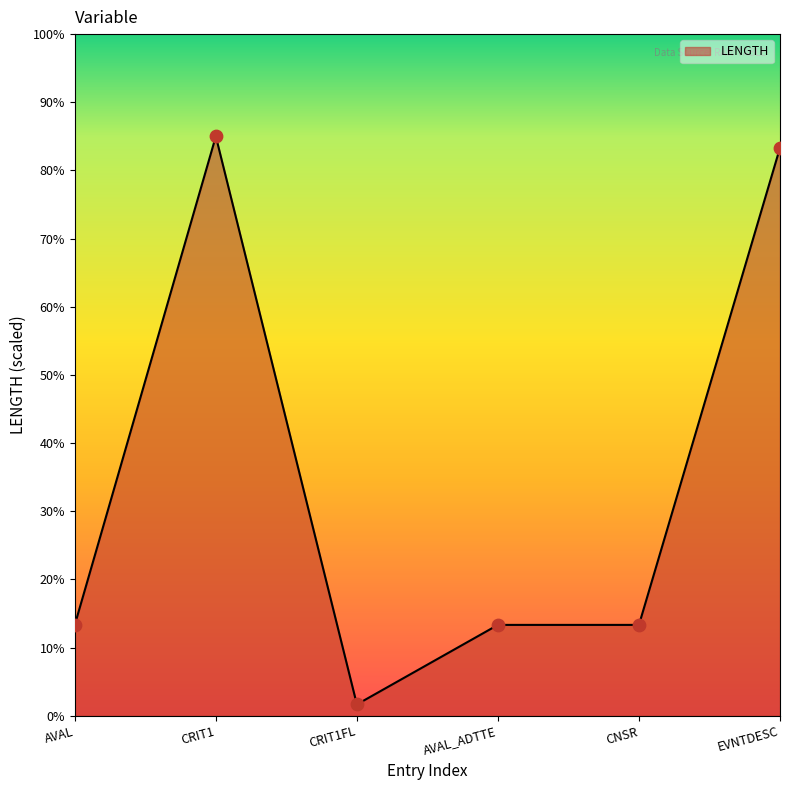

What is the change in value from AVAL_ADTTE to EVNTDESC?

+70.0